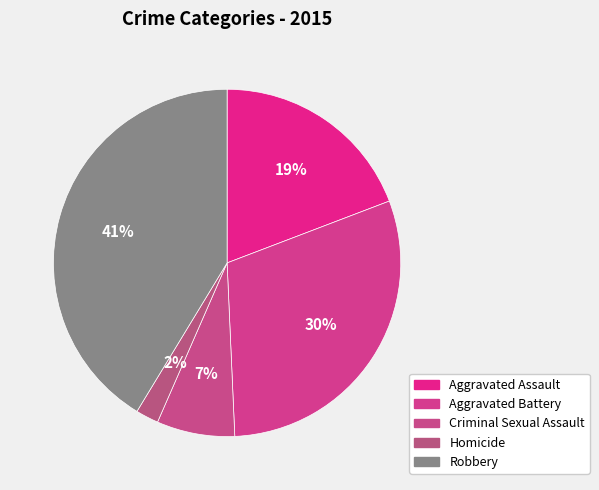

Rank the categories by value from highest to lowest.

Robbery, Aggravated Battery, Aggravated Assault, Criminal Sexual Assault, Homicide